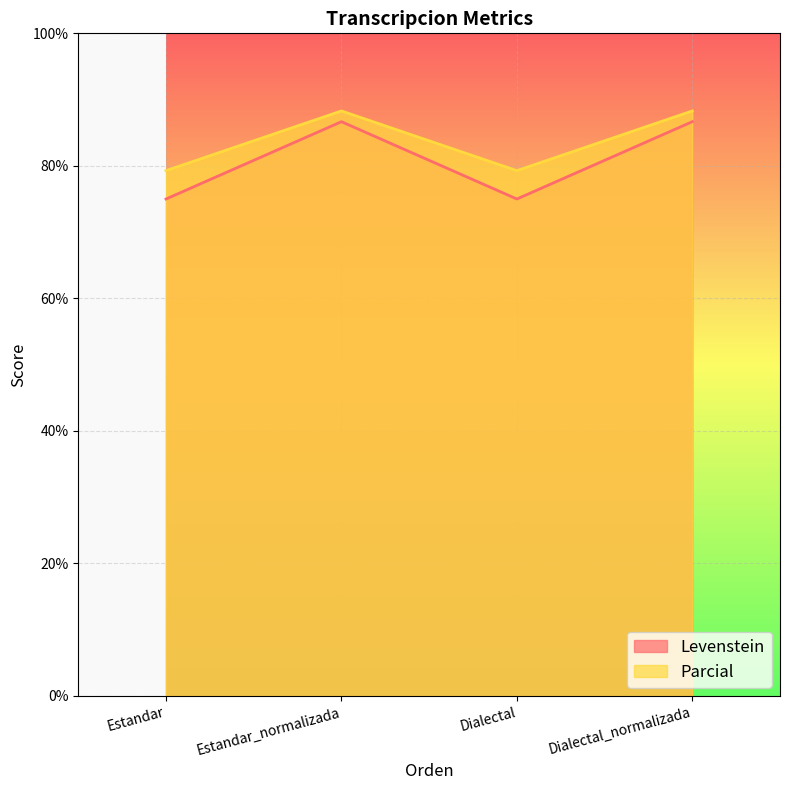

What is the spread (max minus min) of values at Dialectal_normalizada?

1.6